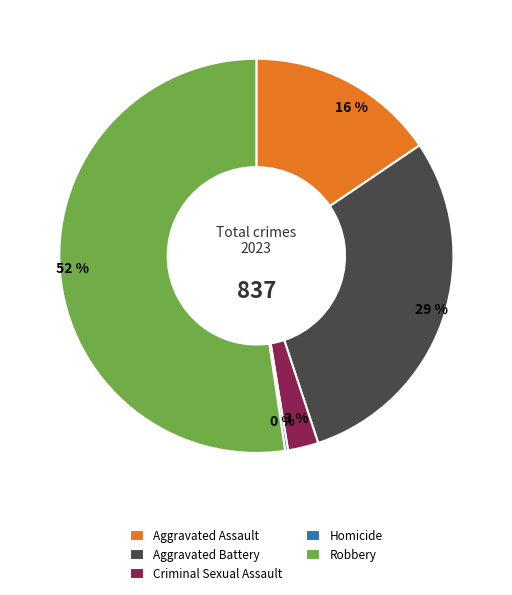

Do Criminal Sexual Assault and Aggravated Battery together represent more than half of the pie?

No